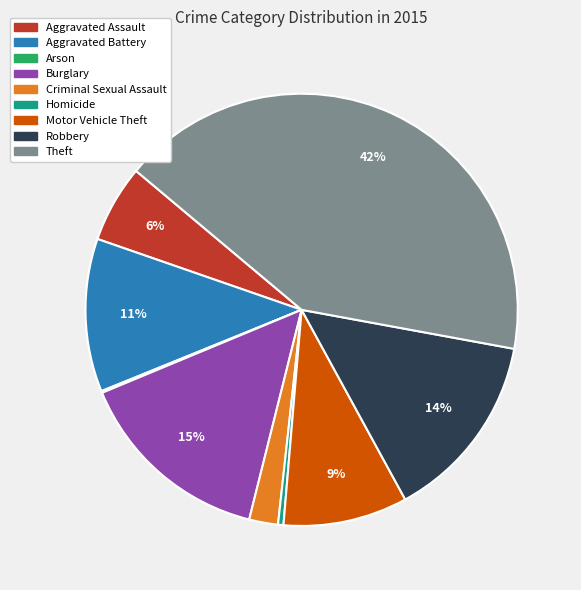

Which slice is the largest?

Theft